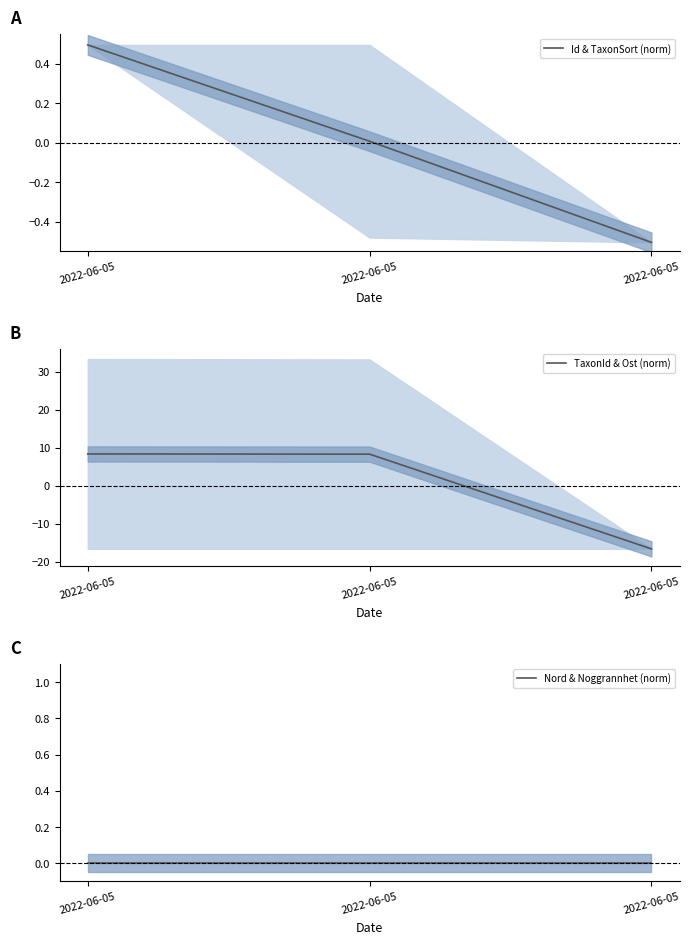

What is the difference between the highest and lowest values at 2022-06-05?

8.4